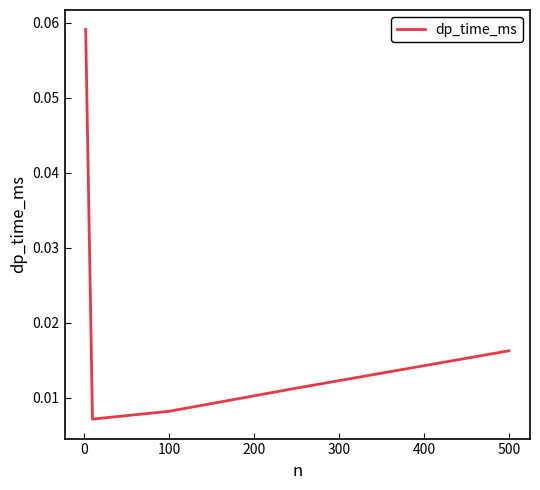

True or false: there are more than 0 points higher than both neighbors.

False